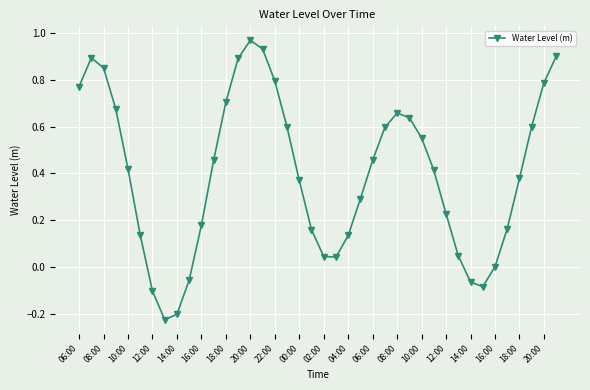

How many categories are shown in the chart?

40